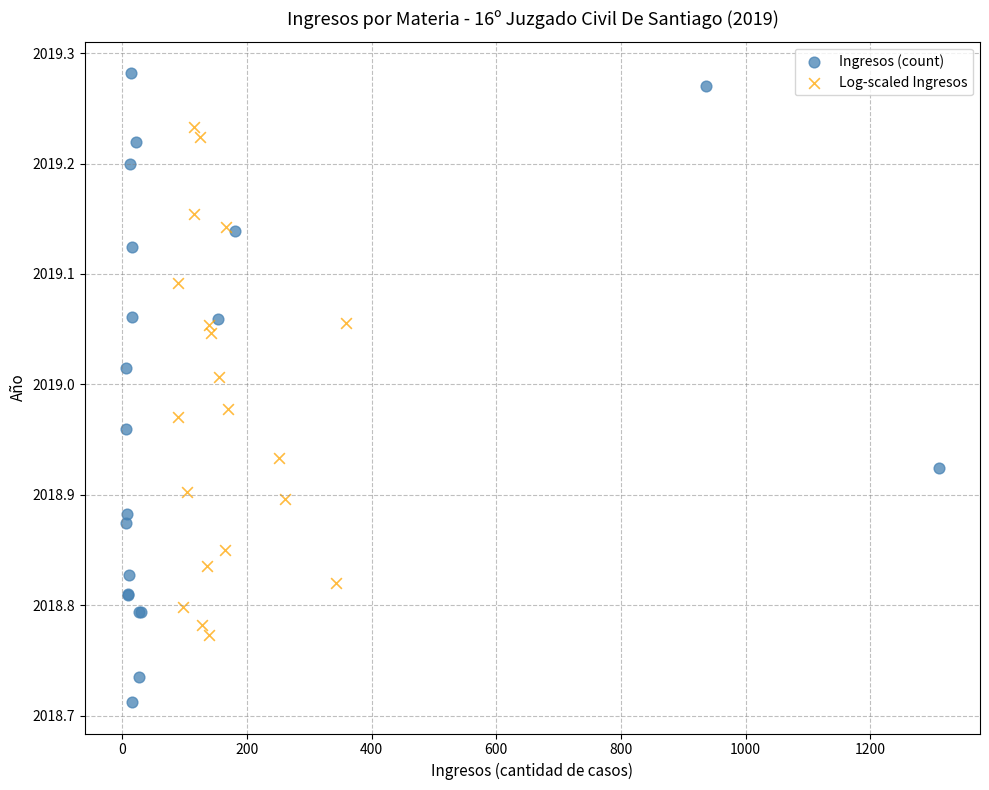

Which series contains the highest Y value?

Ingresos (count)